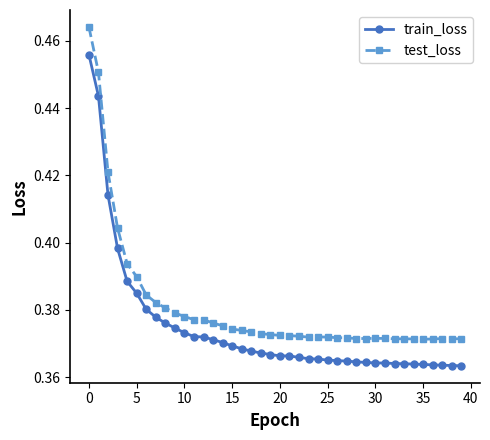

True or false: test_loss has more than 2 interior local peaks.

True